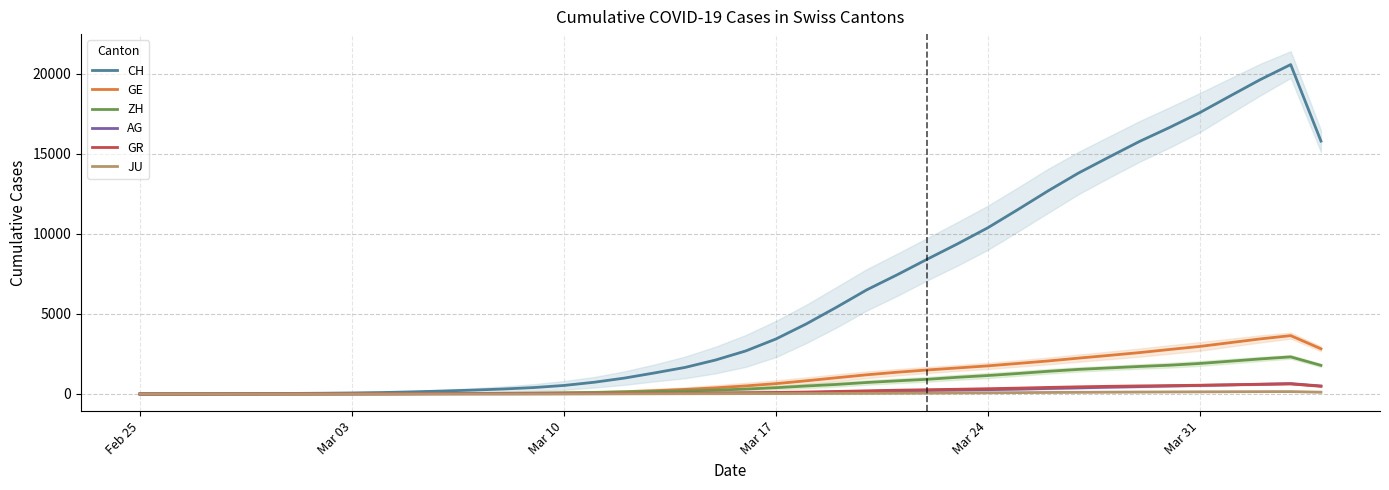

The value of CH at Mar 10 is 209.8. True or false?

False